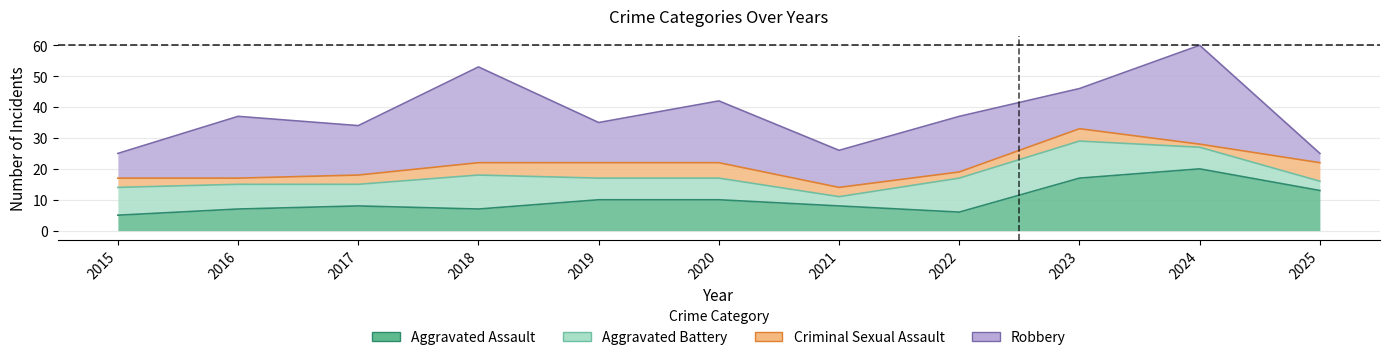

Which series has the largest total across all categories?

Robbery